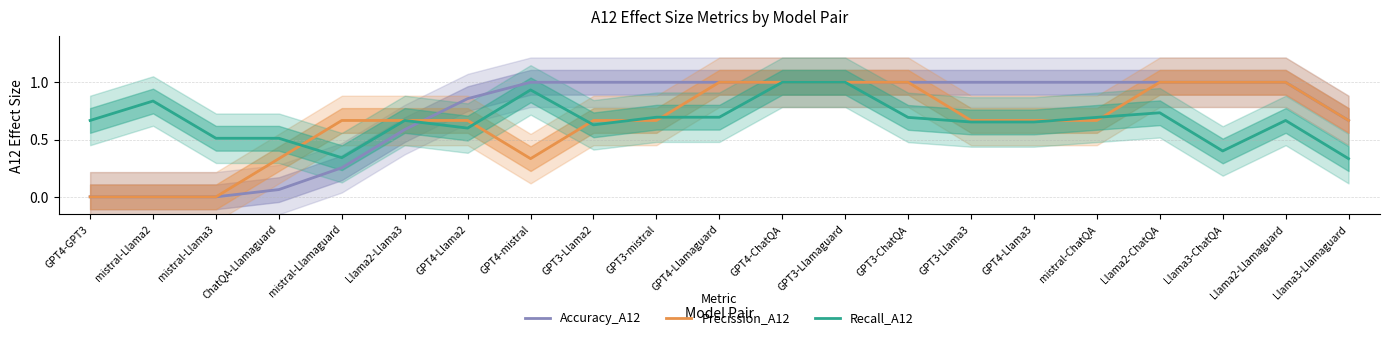

What is the value of the Precission_A12 point at the 14th from the left?

1.0